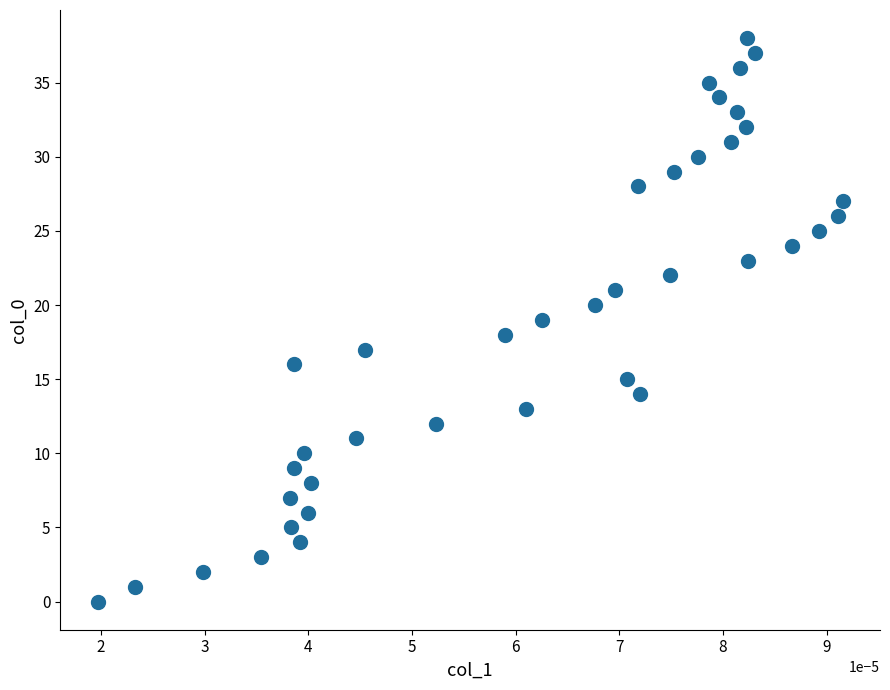

What is the range of Y values (max minus min)?

38